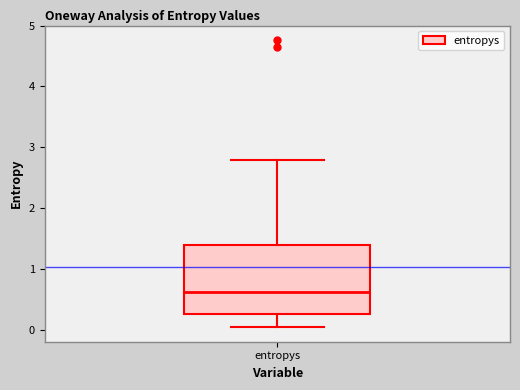

Transcribe this box plot: give where the median line is, the range the box spans, and where the two whiskers end, as read against the y-axis. The values are not printed on the chart, so give them approximately, as read against the axis.

median 0.6, box 0.3 to 1.4, whiskers 0.0 to 2.8